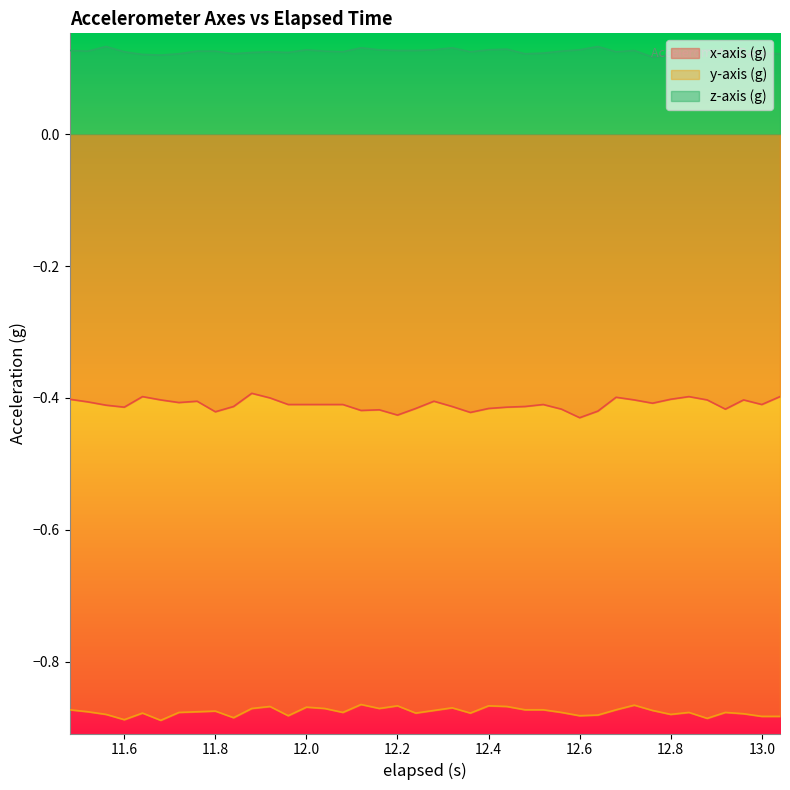

Which series has the largest total across all categories?

z-axis (g)